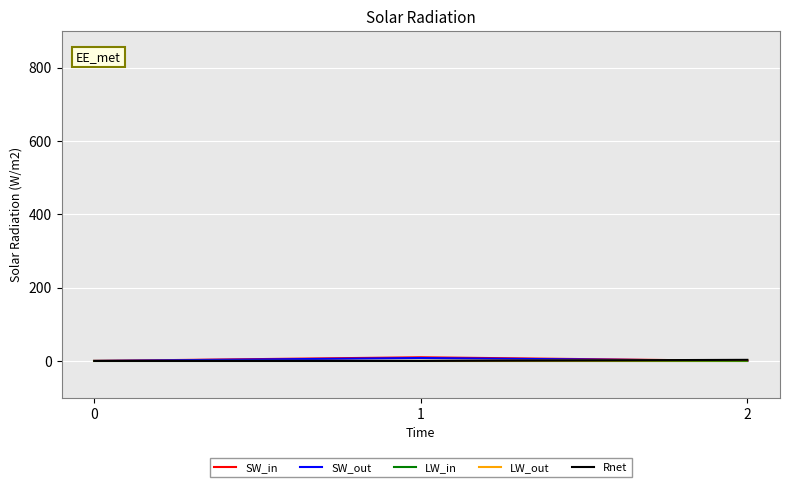

What are all the series names shown in the legend?

SW_in, SW_out, LW_in, LW_out, Rnet